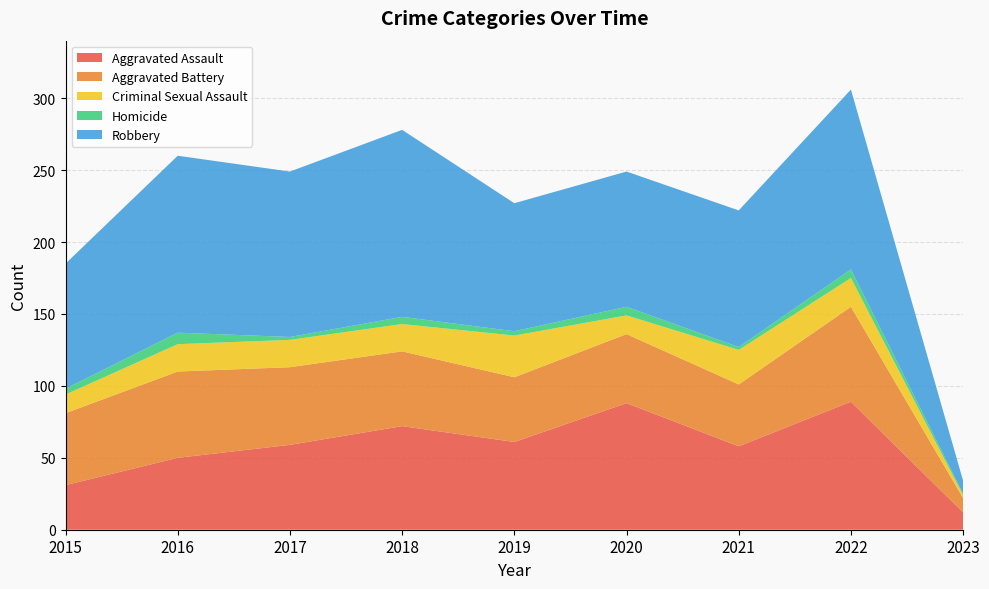

Reading left to right, extract all data points from this chart.

Aggravated Assault: 31	50	59	72	61	88	58	89	12
Aggravated Battery: 50	60	54	52	45	48	43	66	10
Criminal Sexual Assault: 13	19	19	19	29	13	24	20	2
Homicide: 4	8	2	5	3	6	2	6	1
Robbery: 87	123	115	130	89	94	95	125	9